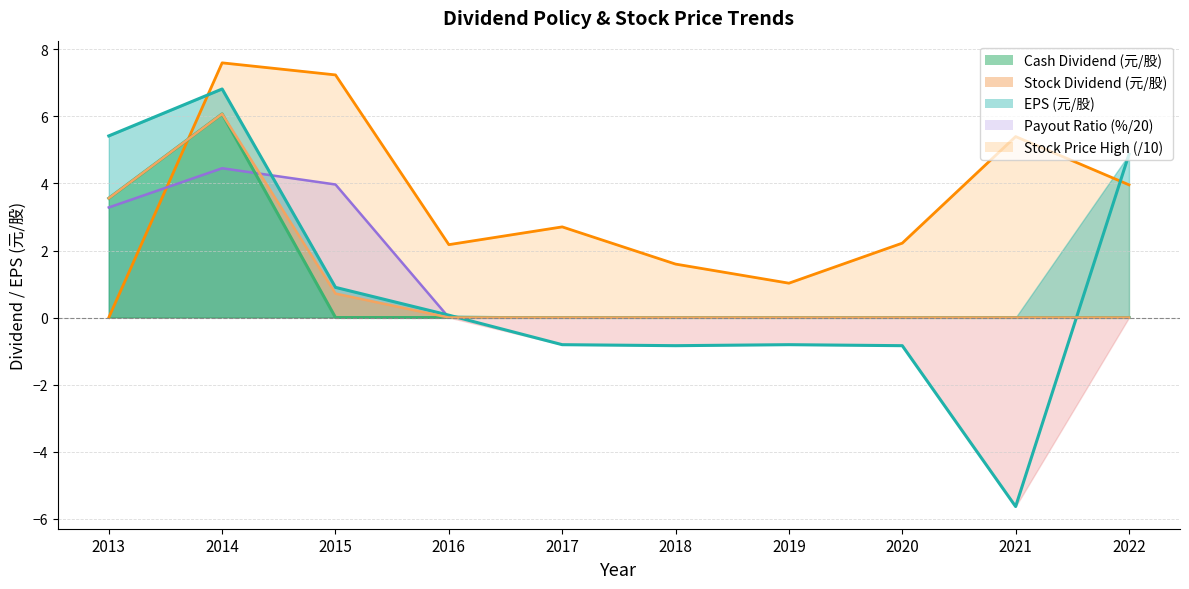

What is the average value of the Stock Price High series?

3.4